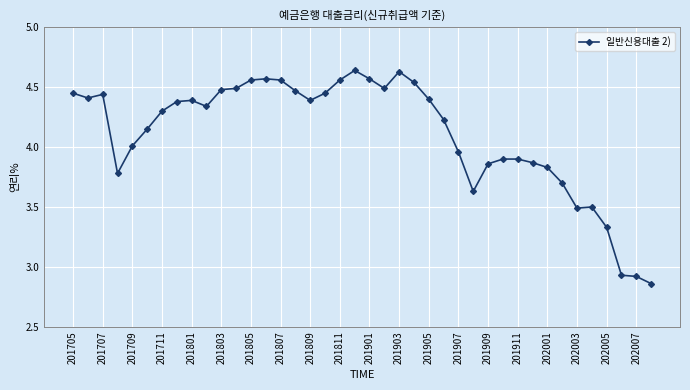

True or false: there are more than 1 points higher than both neighbors.

True